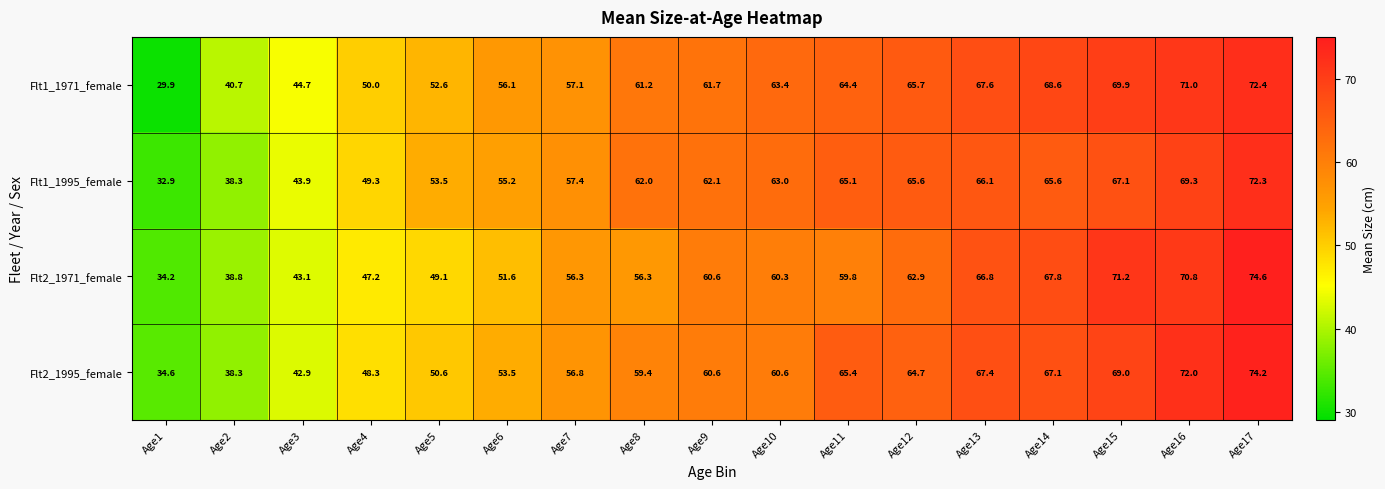

What is the sum of all Flt1_1995_female values?

988.7